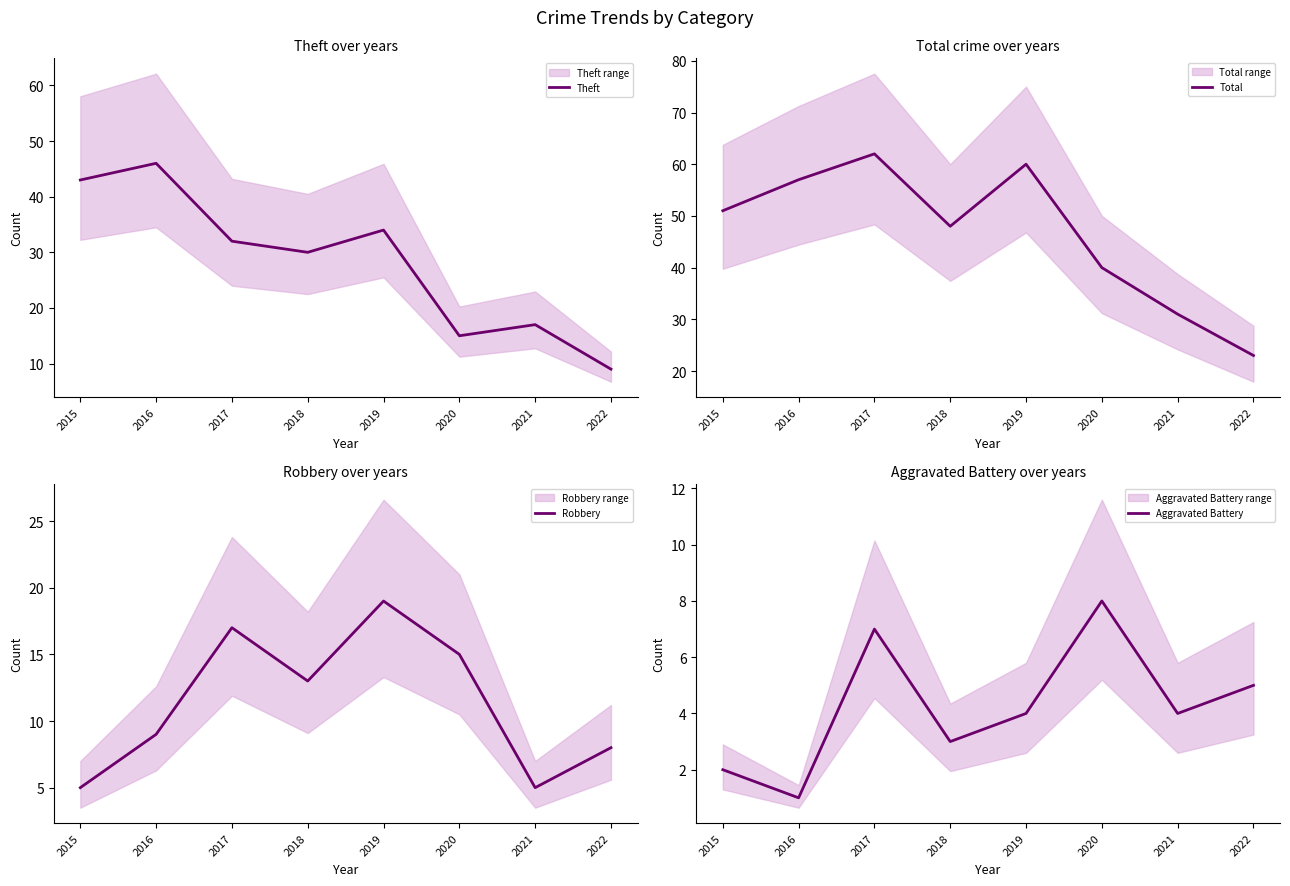

True or false: Aggravated Battery has a value of 4 at 2019.

True